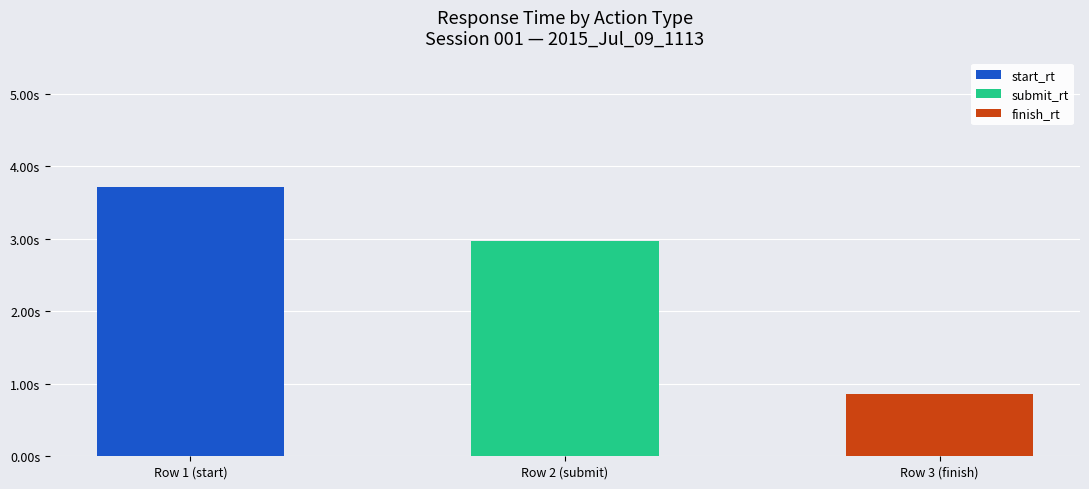

What are all the series names shown in the legend?

start_rt, submit_rt, finish_rt